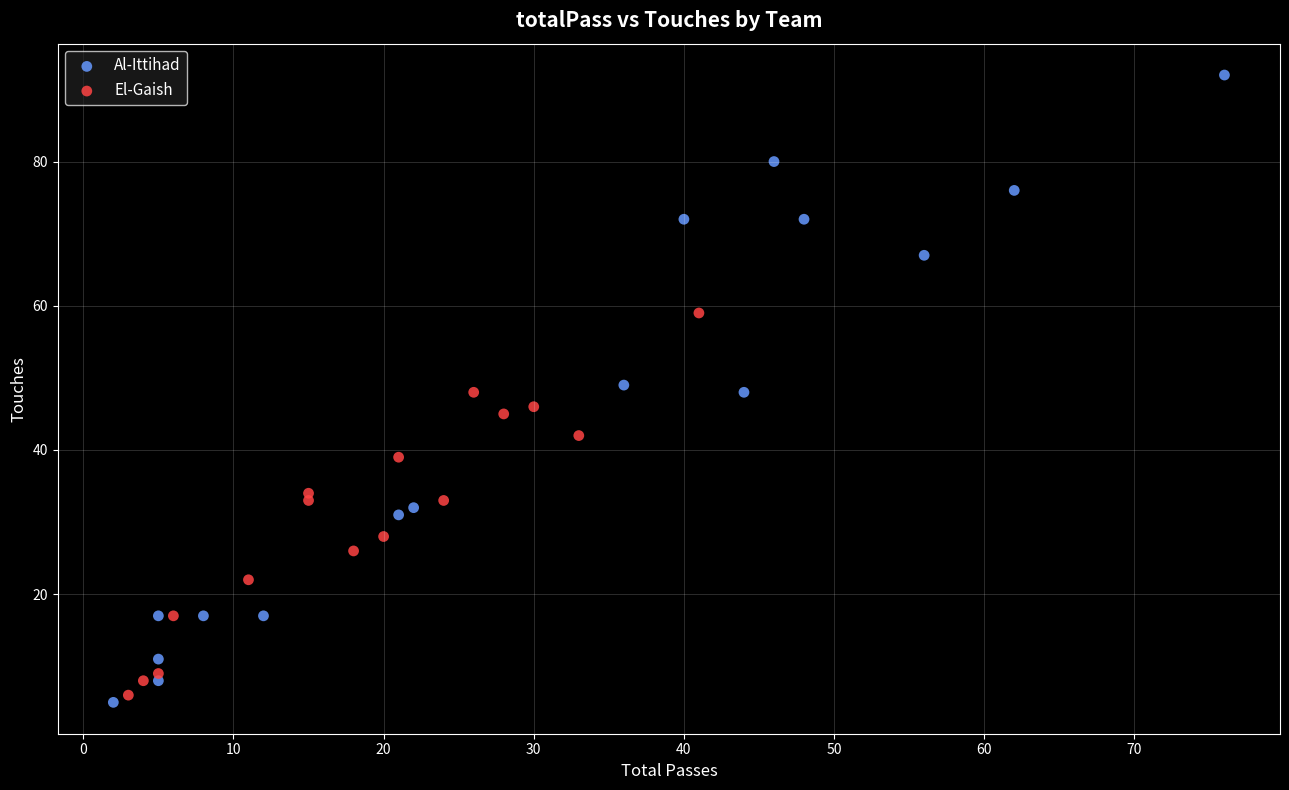

Which series has the widest spread of Y values?

Al-Ittihad